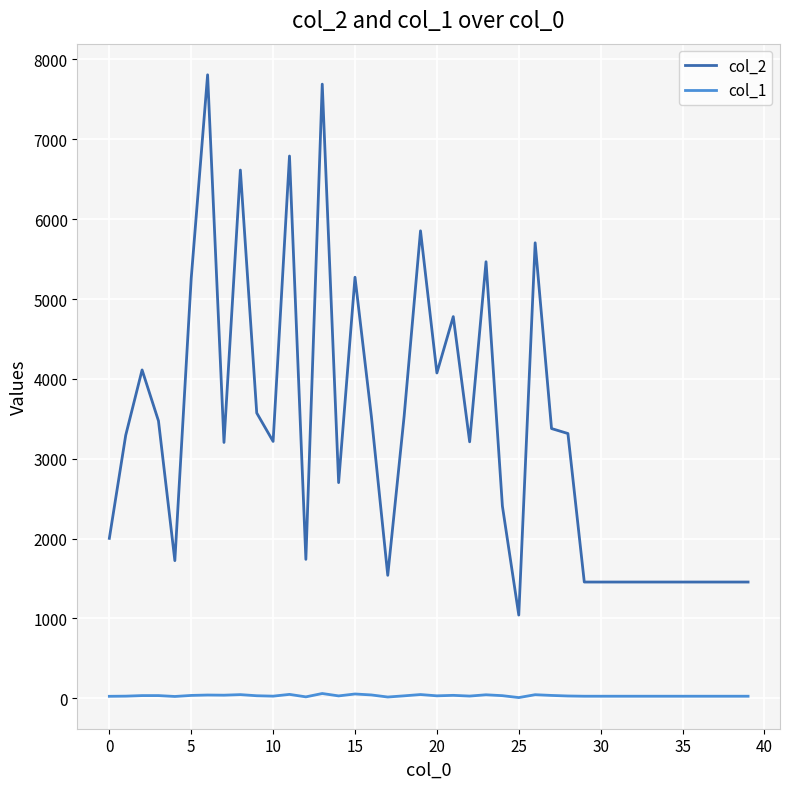

Which series has the widest spread of values?

col_2